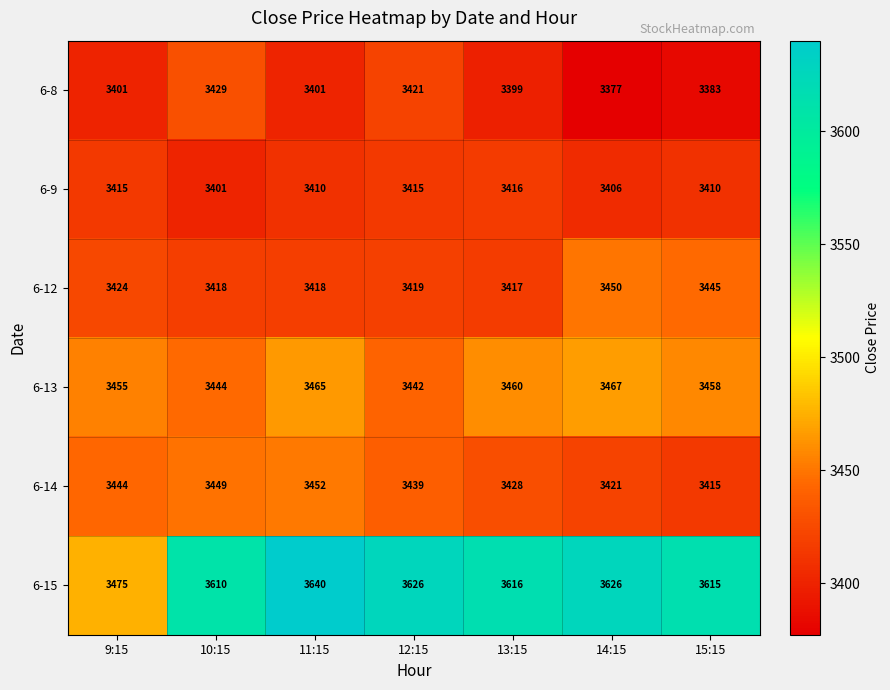

How many values in the 6-12 series are below 3419?

3